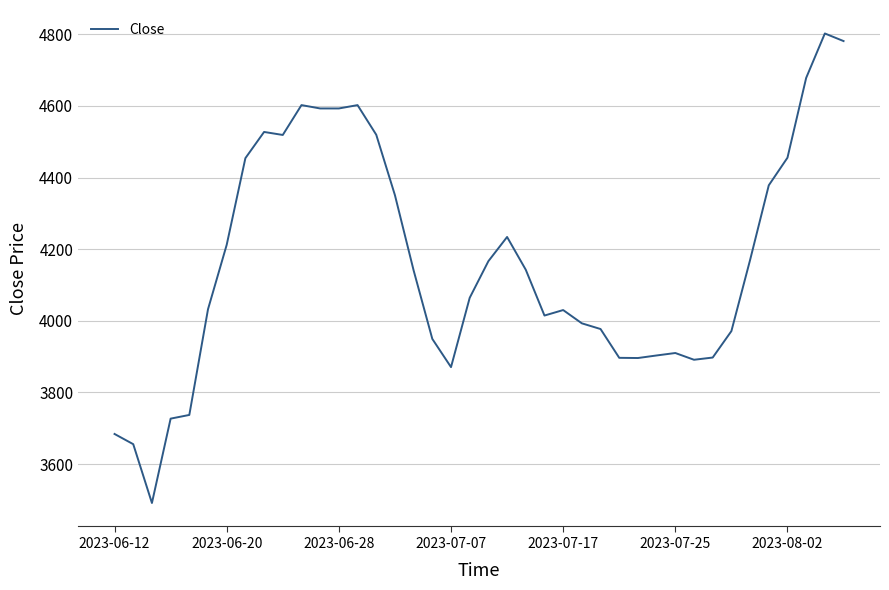

How many lines are shown in the chart?

1